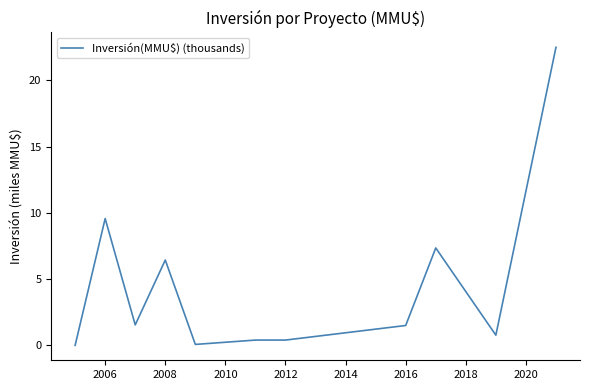

Count the number of data series in this chart.

1